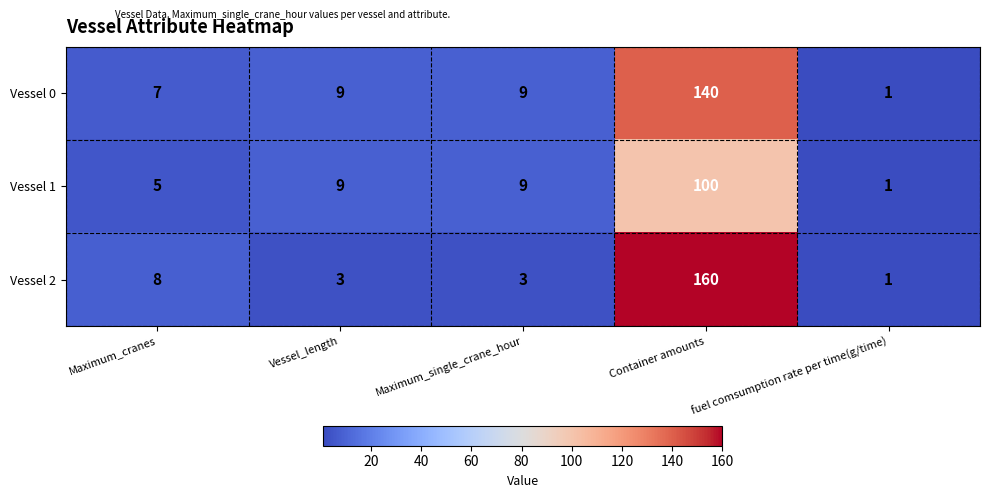

At which category is the sum across all series the highest?

Container amounts